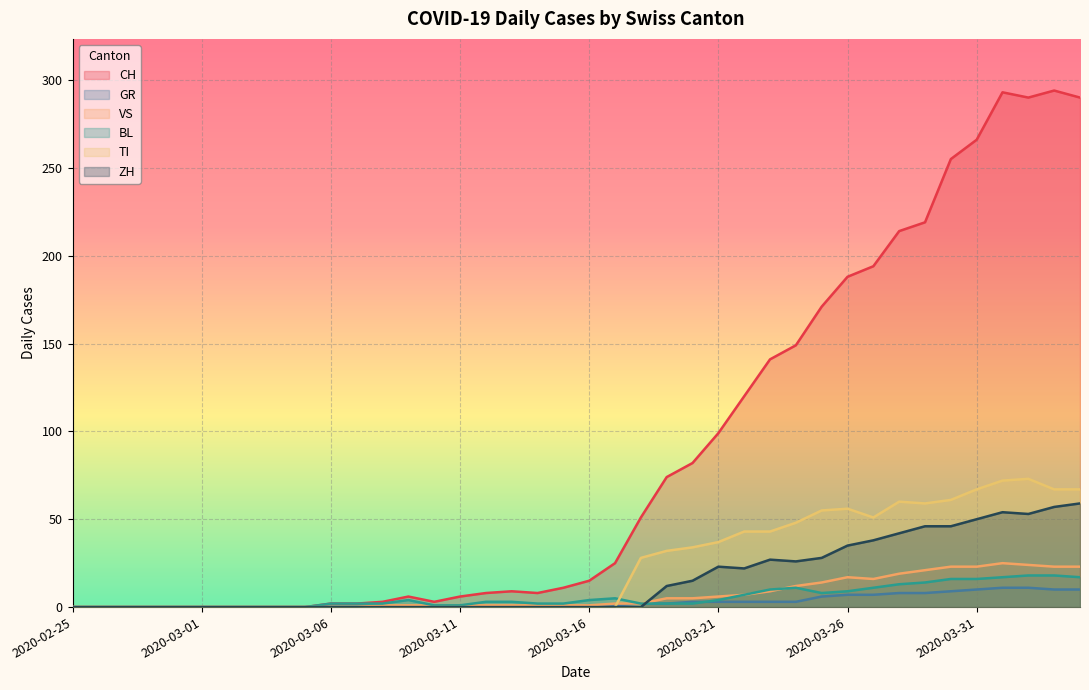

How many positive values does the CH series have?

30